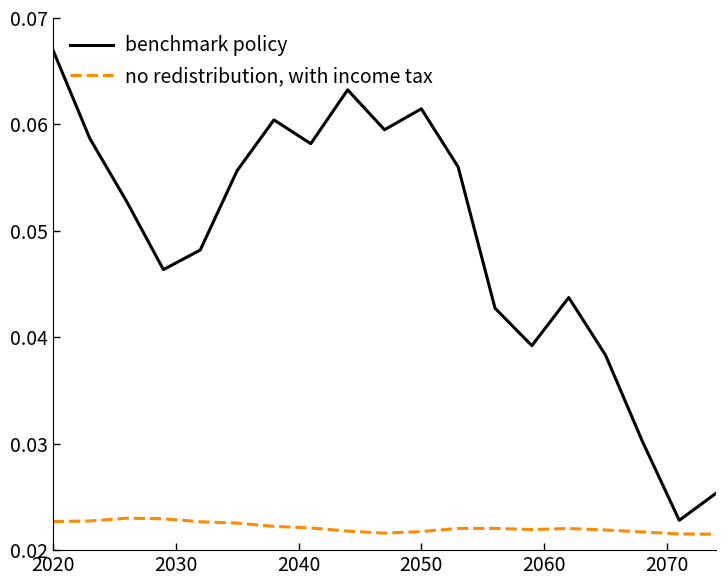

In benchmark policy, how many points are higher than both neighbors (excluding endpoints)?

4